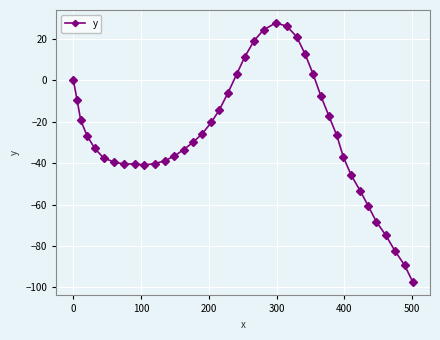

What is the maximum value shown in the chart?

27.8